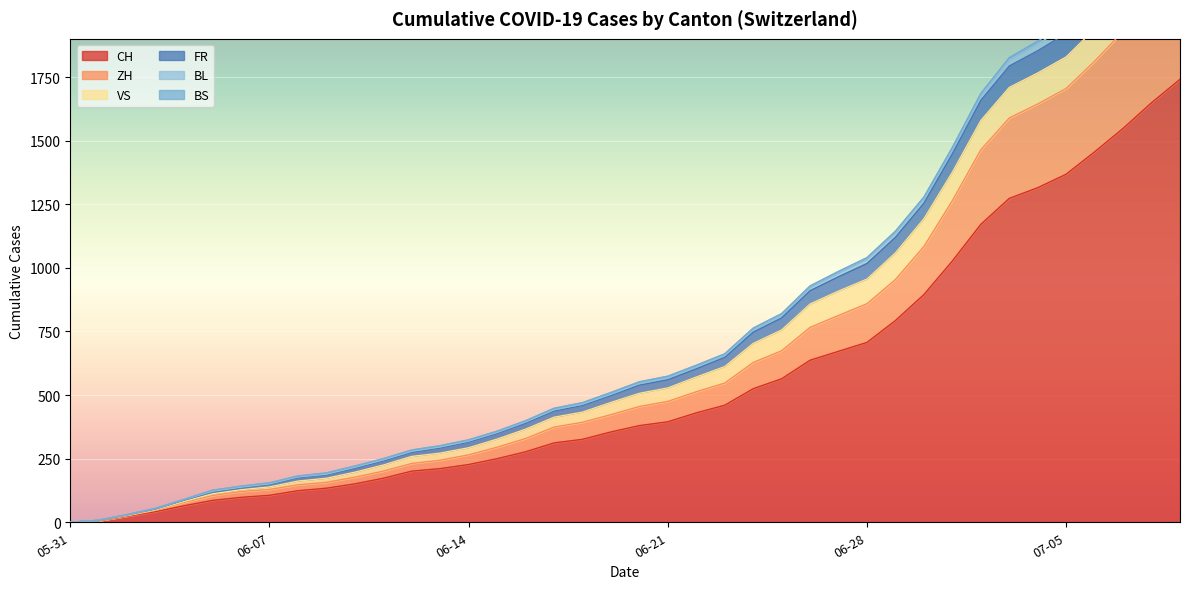

What is the label of the 1st point from the right?

2020-07-09